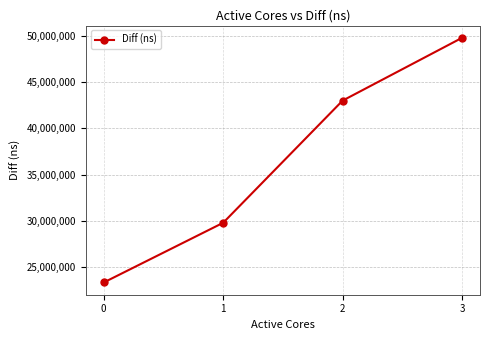

Is it true that the value at 0 is 38022531?

False